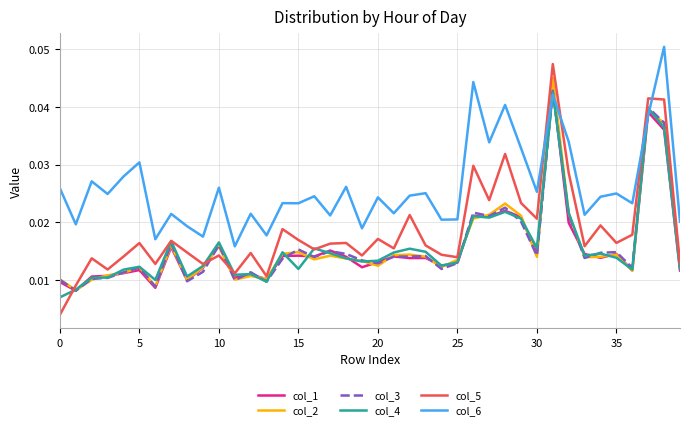

How many intersections are there between col_6 and col_2?

4